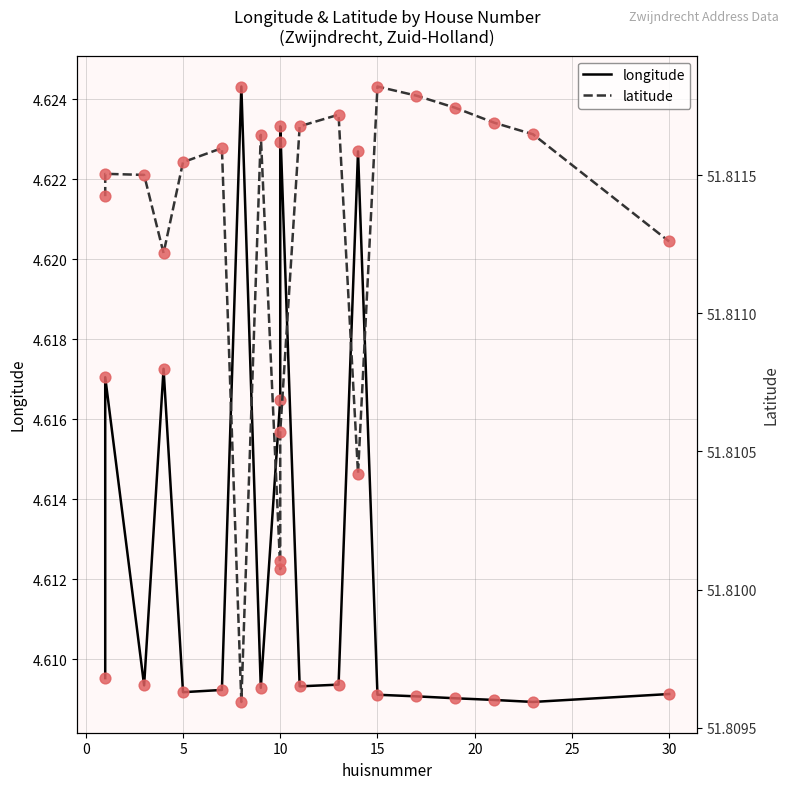

Is the value of latitude at 5 greater than the value of longitude at 15?

Yes